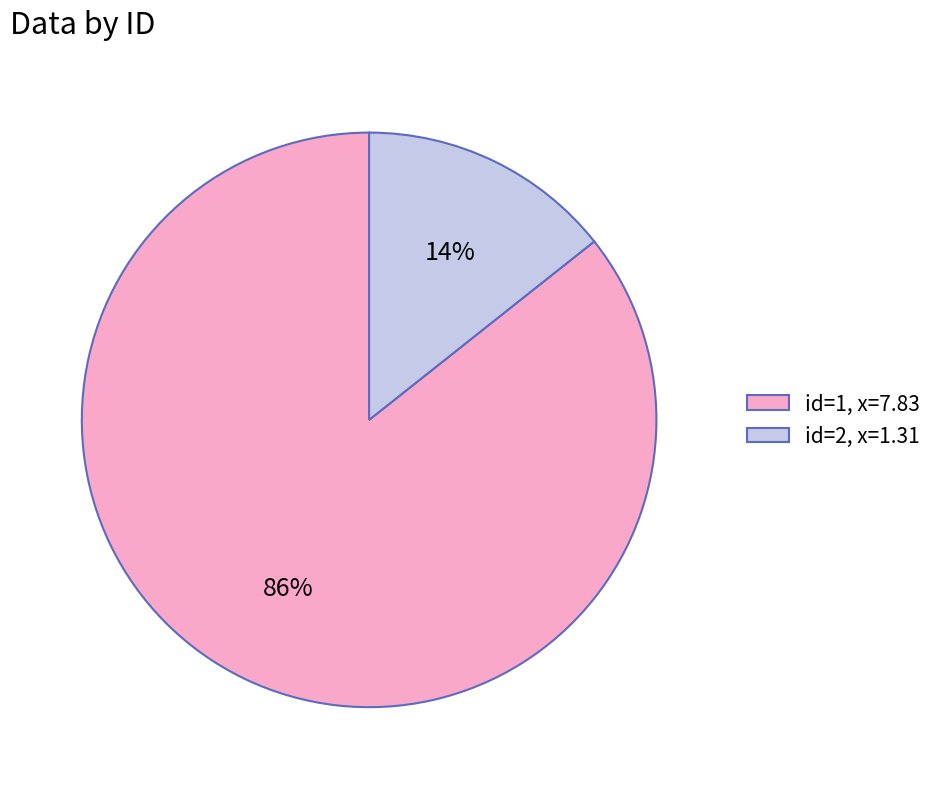

Between id=1, x=7.83 and id=2, x=1.31, which is larger?

id=1, x=7.83